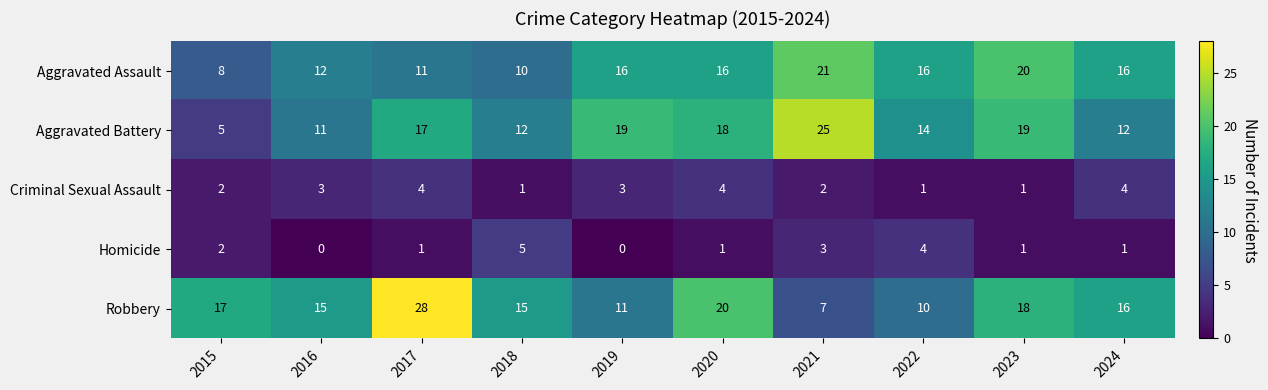

Is it true that Homicide equals 2 at 2015?

True